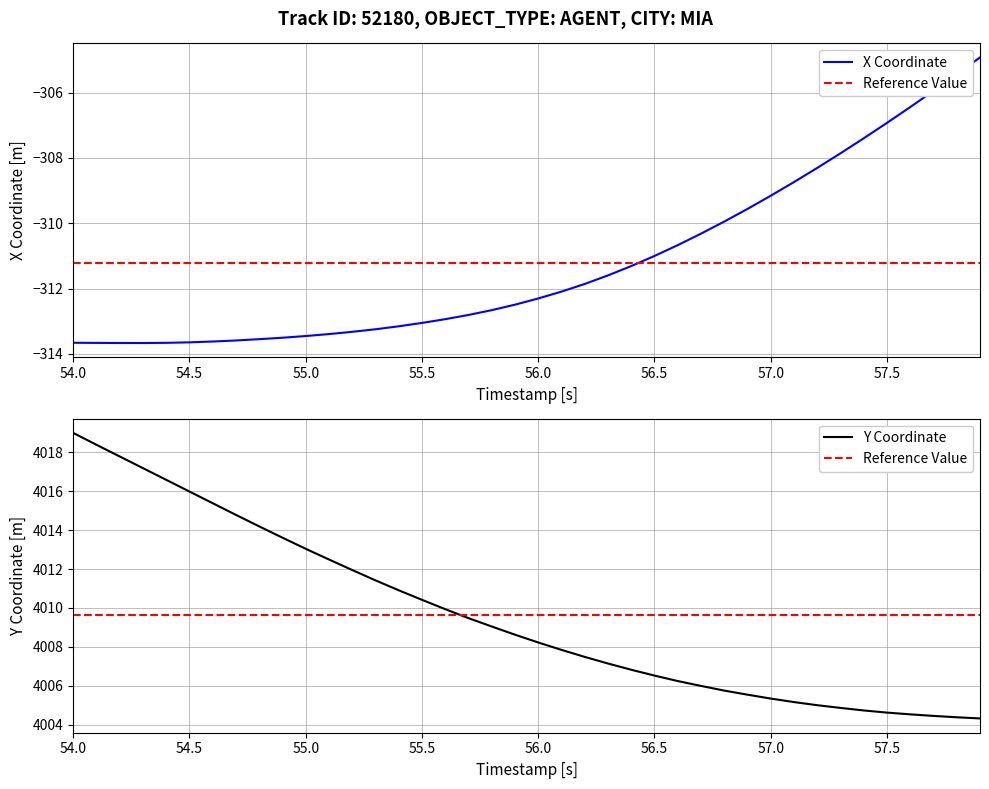

What is the highest value of the Y series?

4019.0